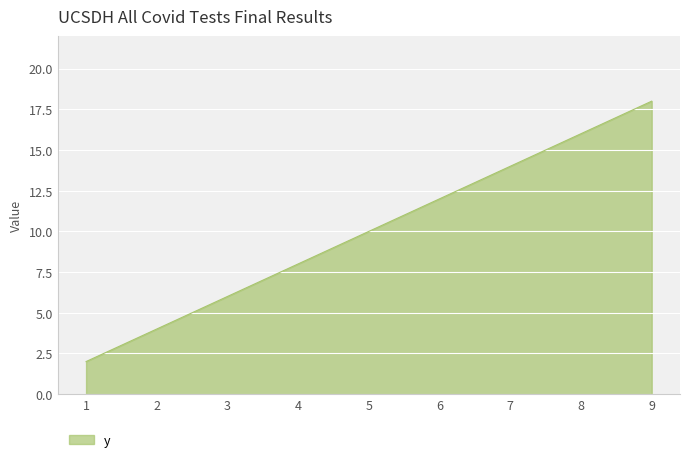

What is the difference between the maximum and minimum values?

16